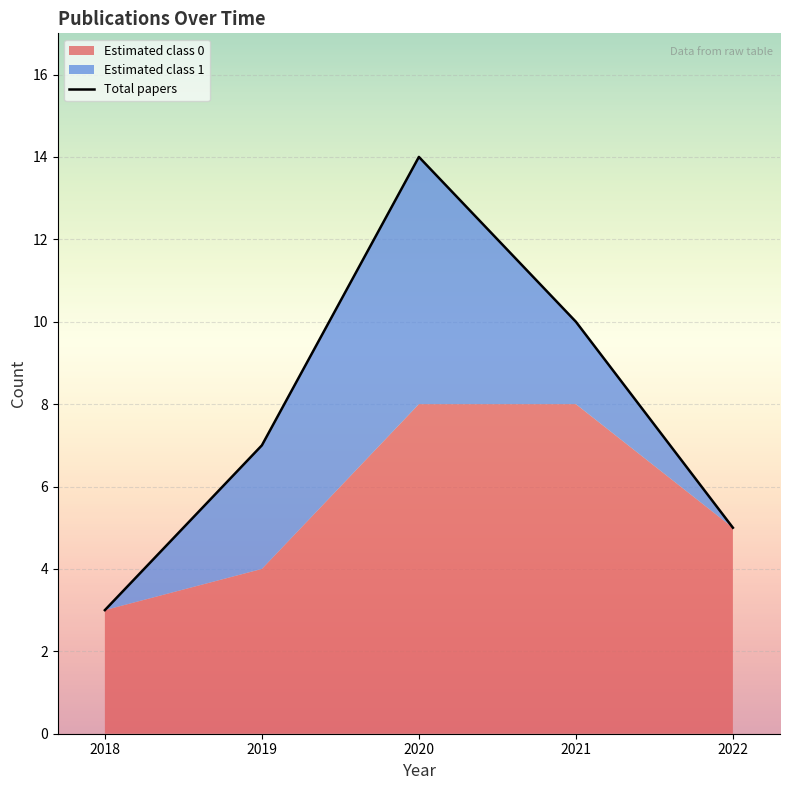

What is the difference between the second highest and minimum values?

7